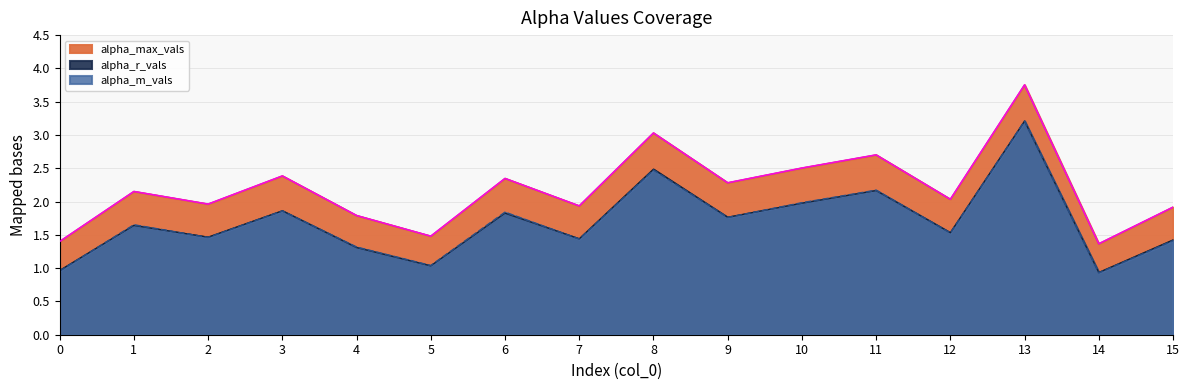

At how many categories does at least one series exceed 1?

16